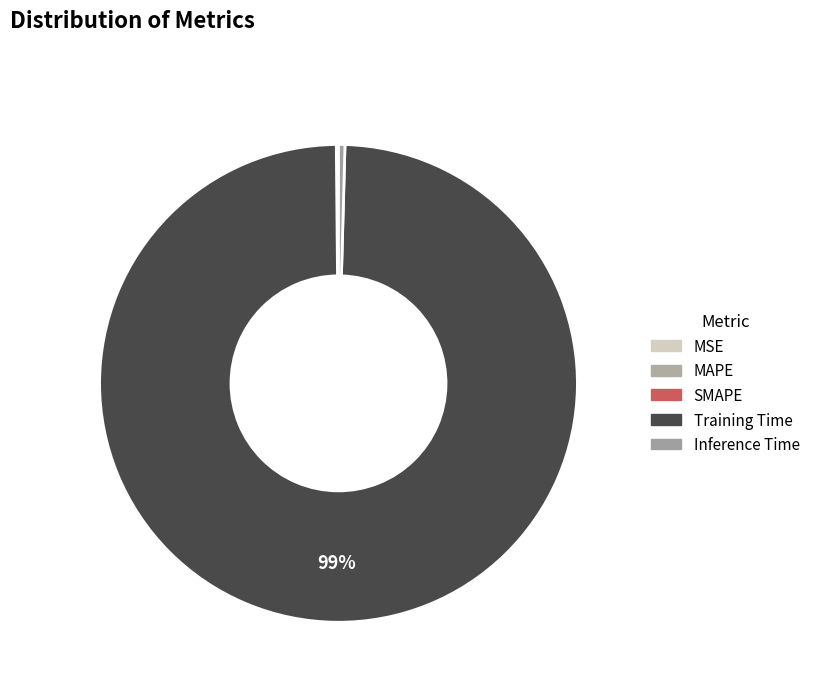

True or false: Inference Time accounts for 0% of the total.

True